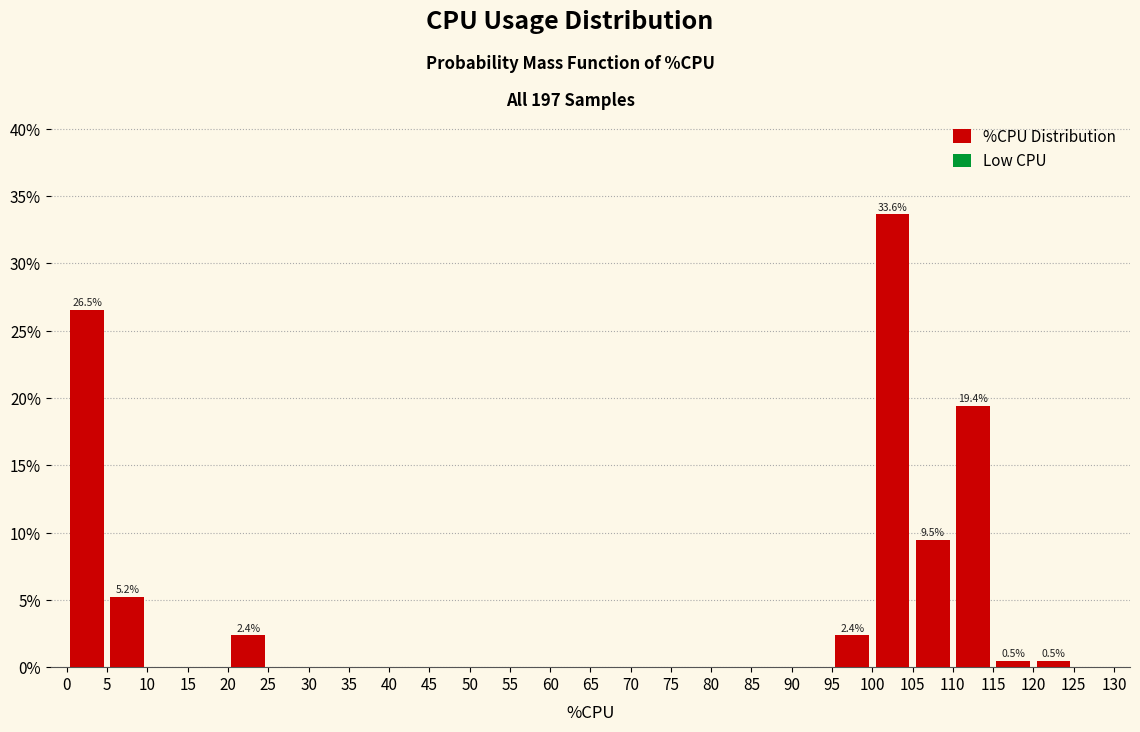

Over which range of the x-axis is the bar tallest?

100 to 105